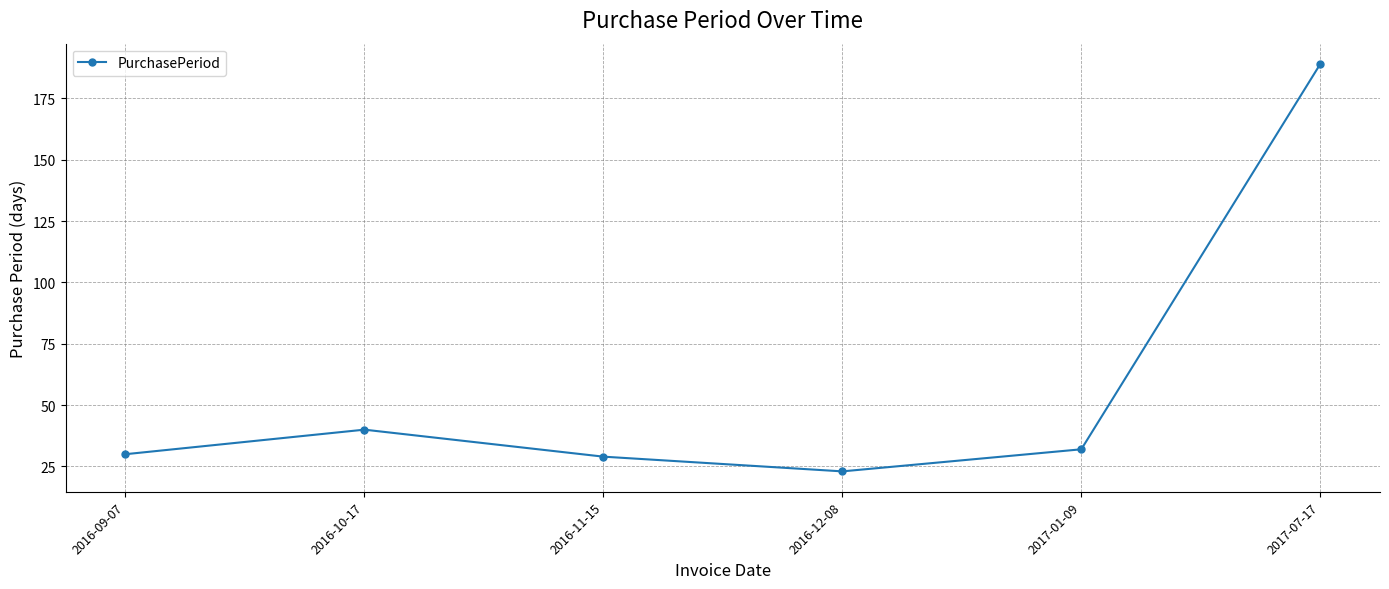

What is the maximum value shown in the chart?

189